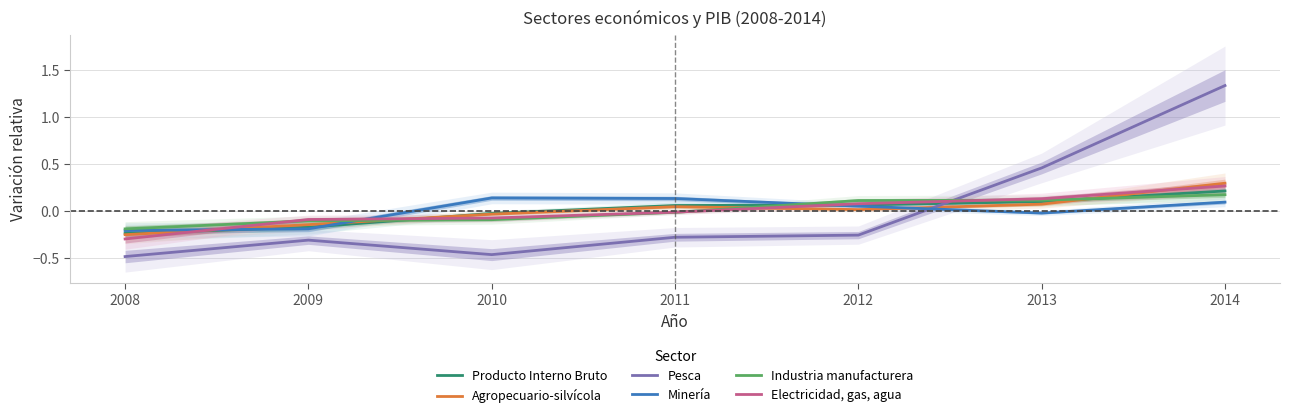

True or false: Electricidad, gas, agua has a value of -0.1 at 2009.

True